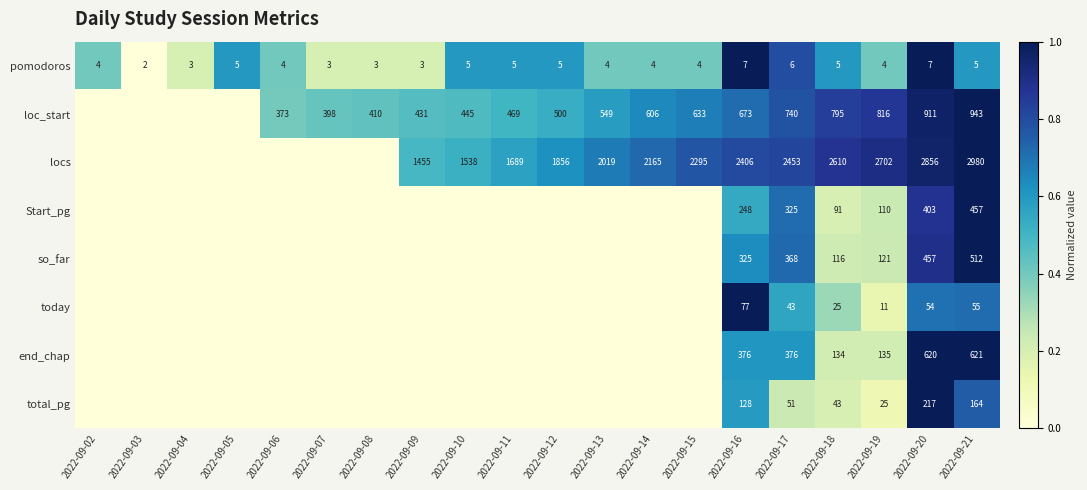

How many distinct data groups are displayed?

8